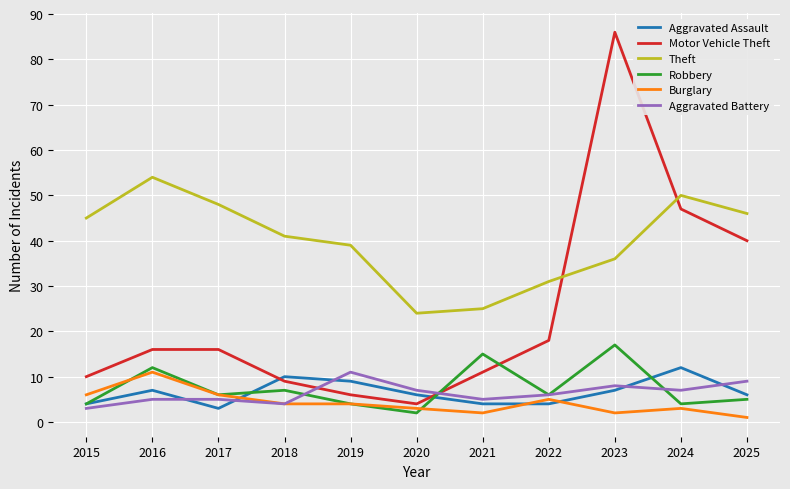

How many distinct data groups are displayed?

6